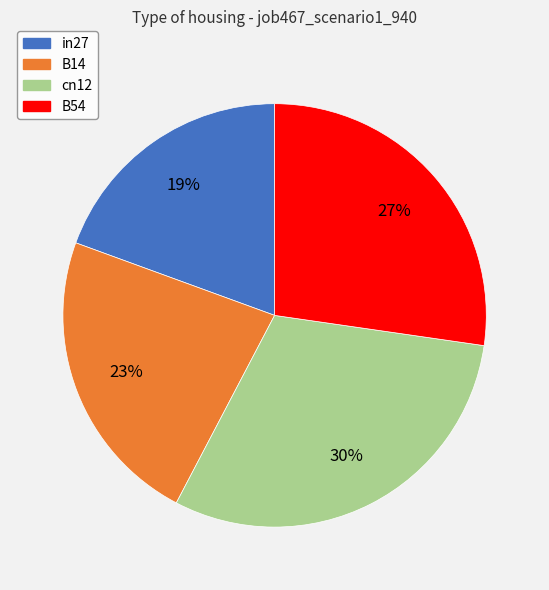

Is there a majority slice in this chart?

No